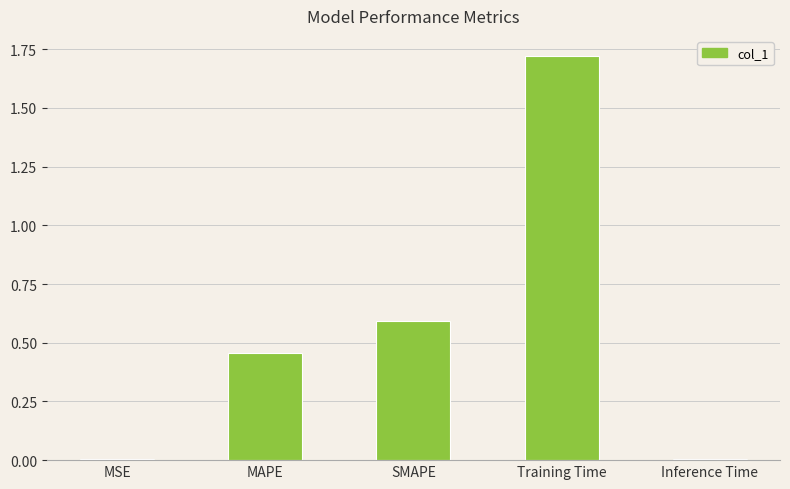

What is the average value?

0.6